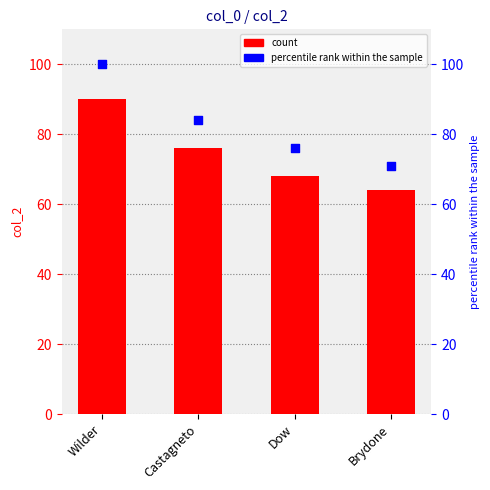

Which series contains the lowest Y value?

count